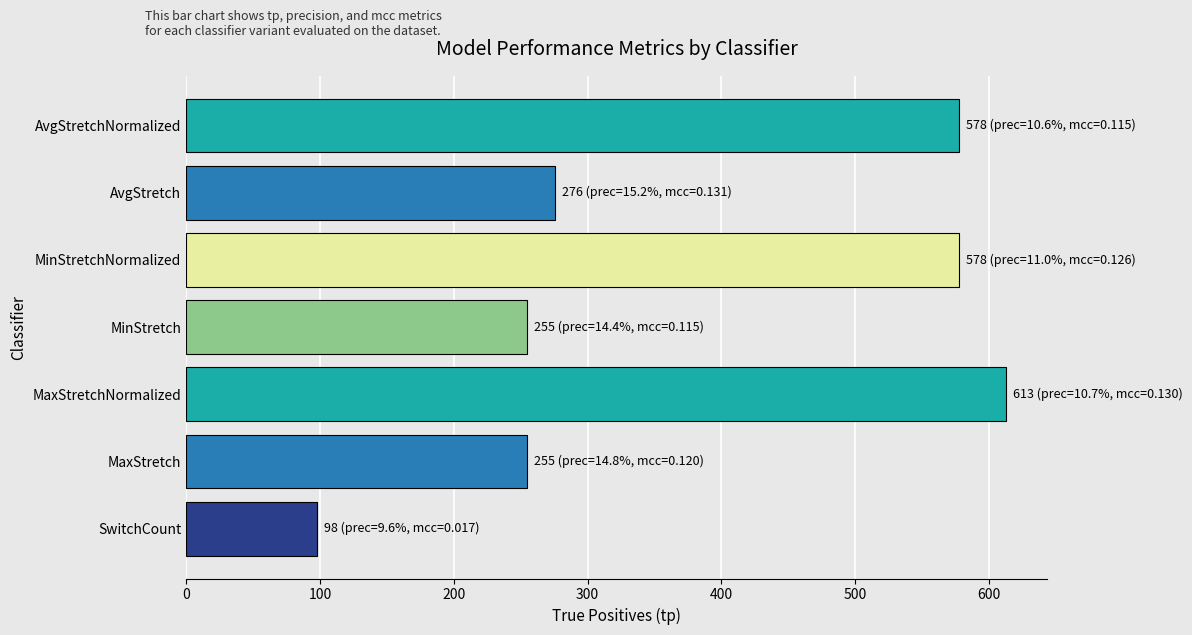

How many series are shown in this chart?

1